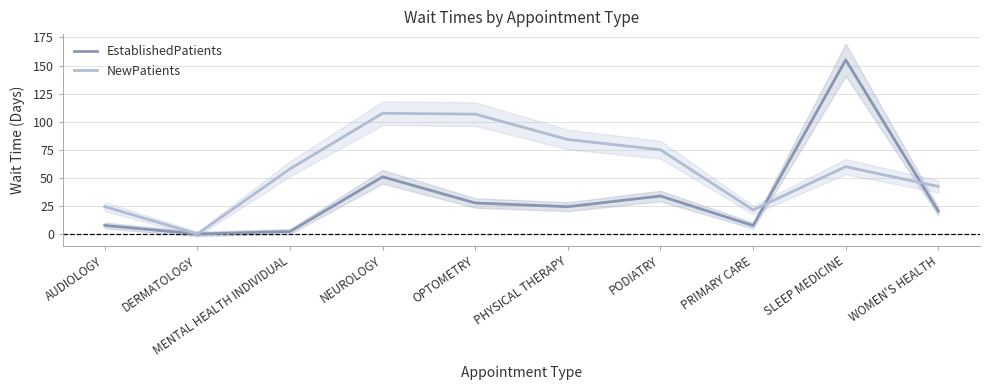

What are all the series names shown in the legend?

EstablishedPatients, NewPatients